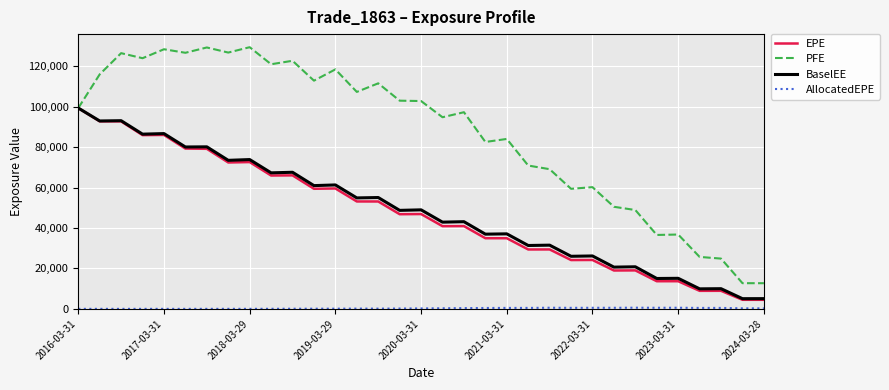

Which series has the largest total across all categories?

PFE